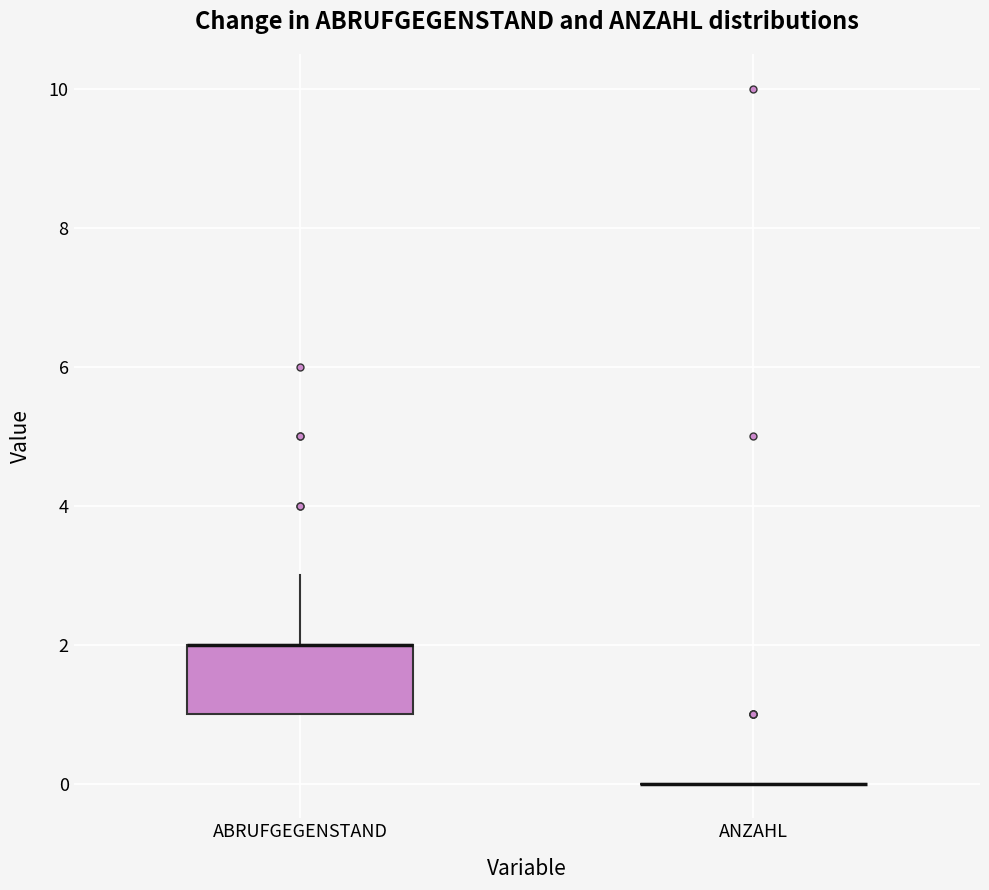

Which box is the tallest, from its lower edge to its upper edge?

ABRUFGEGENSTAND